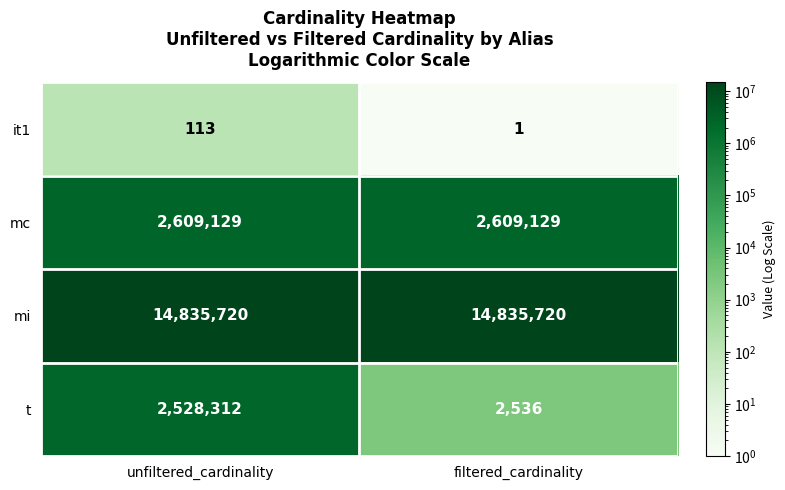

Reading left to right, transcribe all the data shown in this chart.

it1: 113	1
mc: 2609129	2609129
mi: 14835720	14835720
t: 2528312	2536